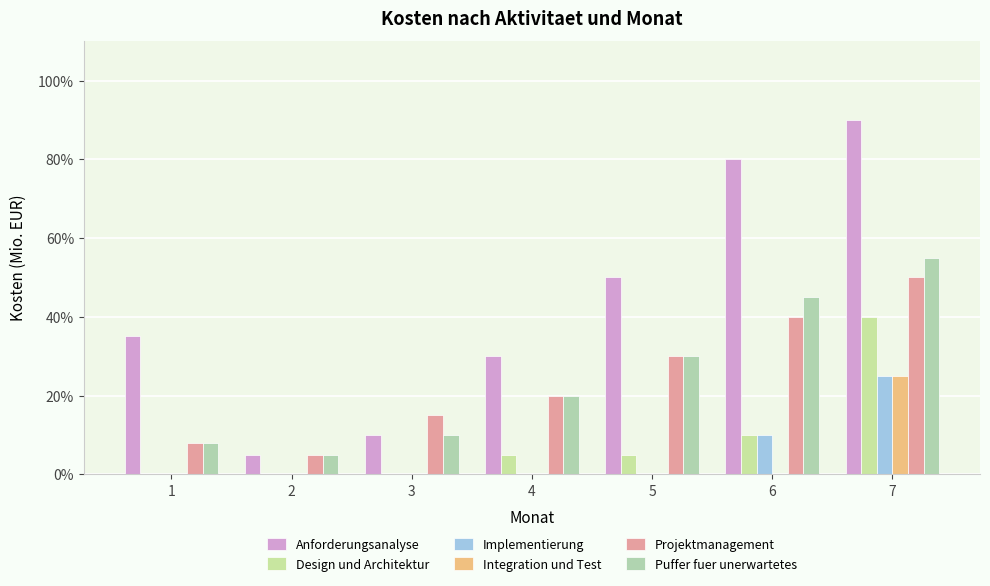

What is the value of the Projektmanagement bar at the 4th from the left?

0.2